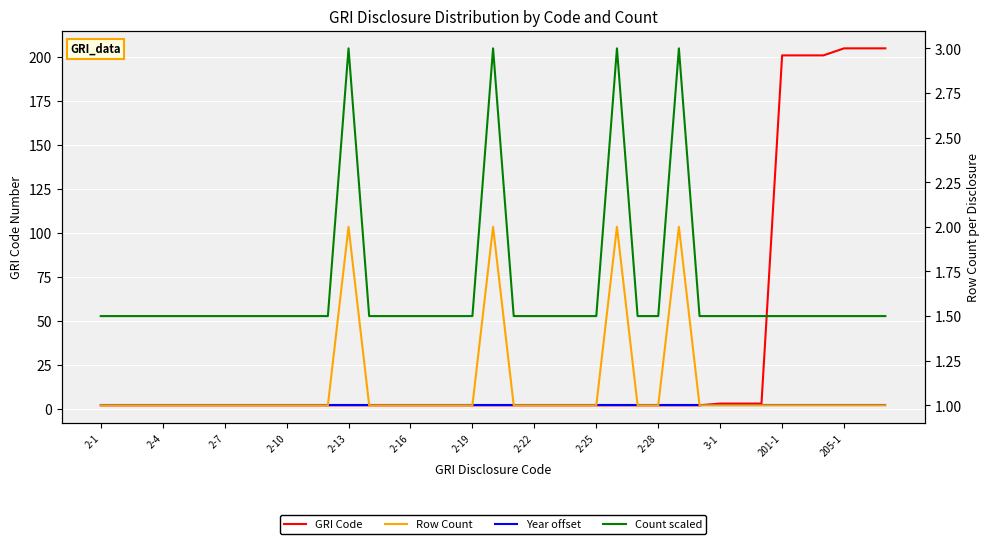

True or false: Row Count and Year offset intersect in this chart.

False